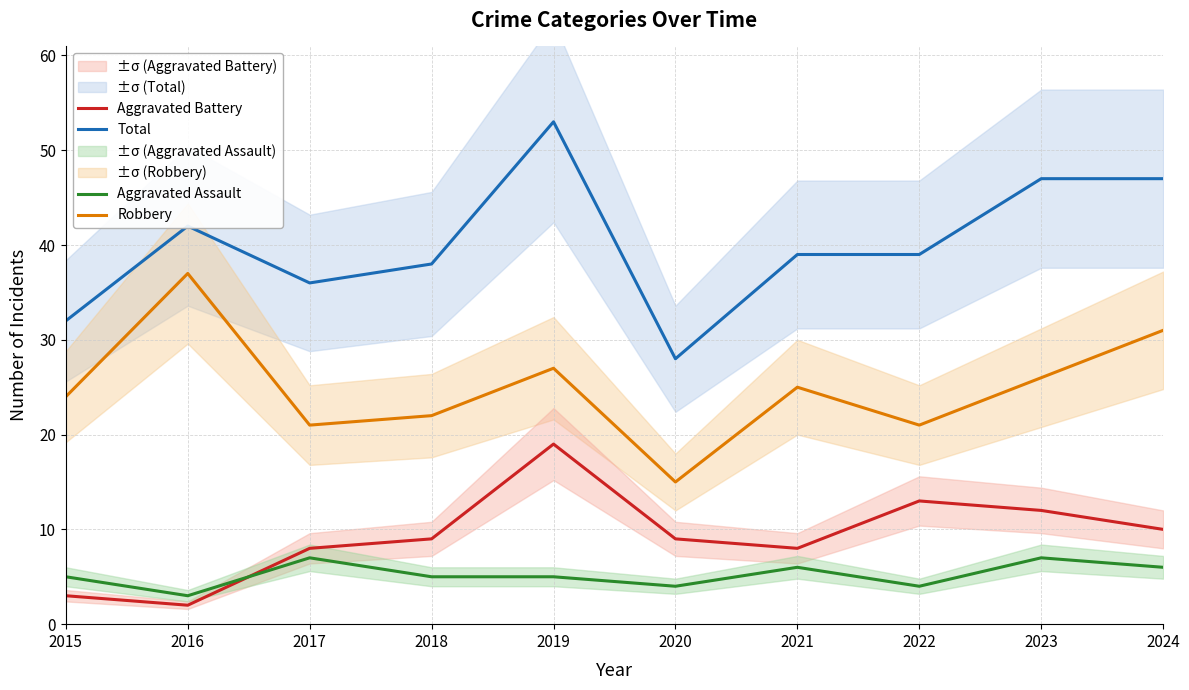

At which category does the chart reach its minimum across all series?

2016